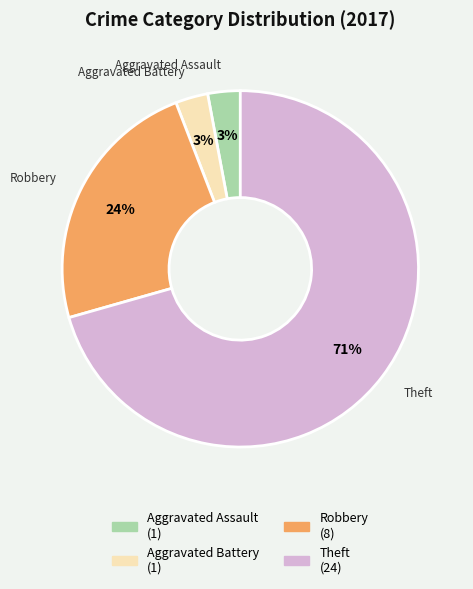

Do Robbery and Aggravated Assault together represent more than half of the pie?

No